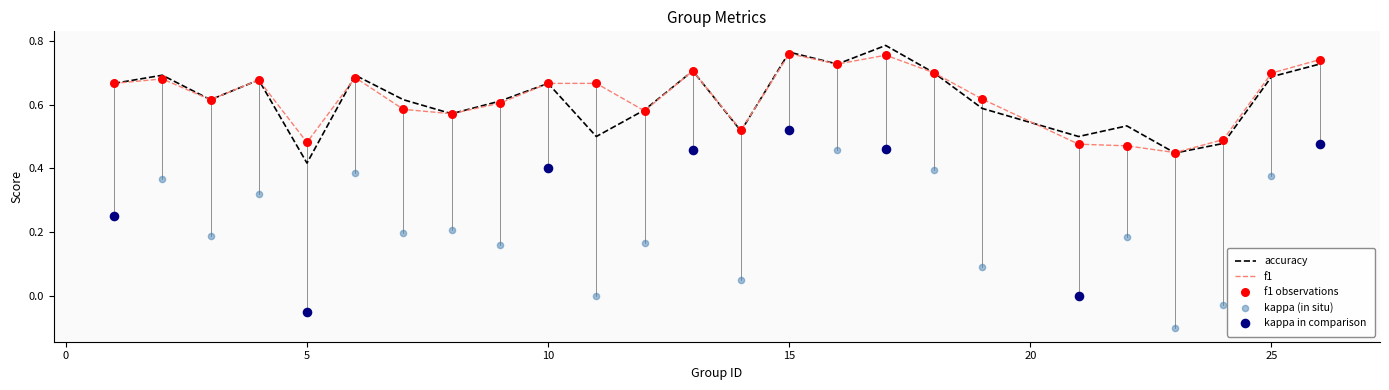

Which series reaches the minimum Y coordinate?

kappa